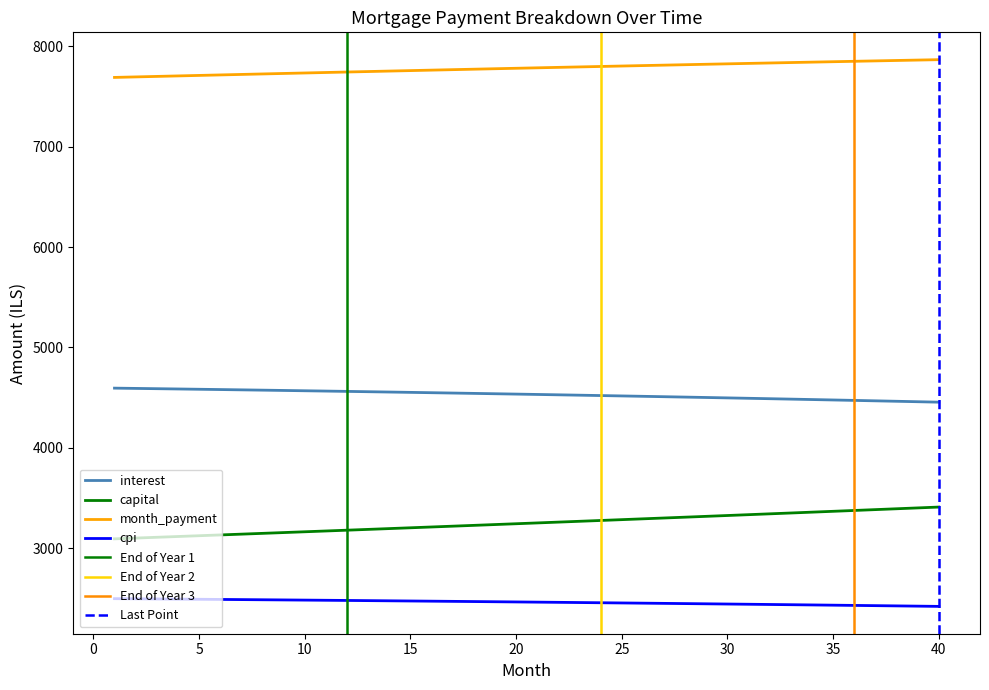

At which label is month_payment closest to 7777?

19